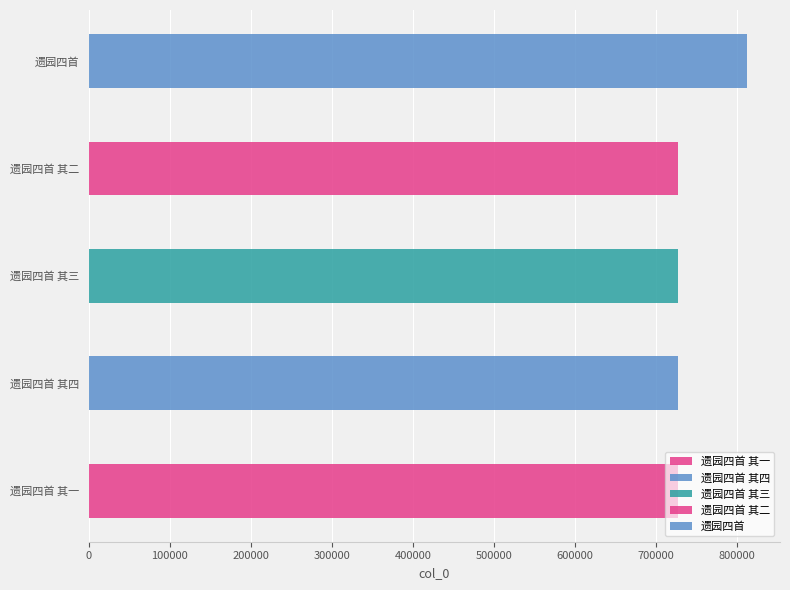

Is it true that the value at 遗园四首 其四 is 727453?

True